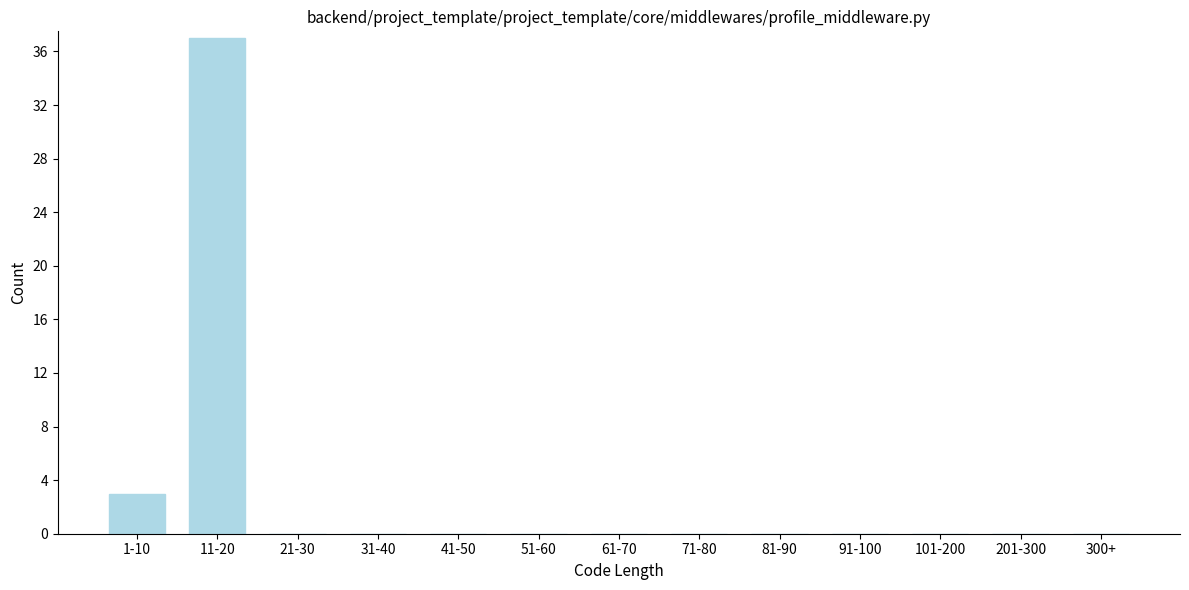

Reading left to right, extract all data points from this chart.

1-10=3	11-20=37	21-30=0	31-40=0	41-50=0	51-60=0	61-70=0	71-80=0	81-90=0	91-100=0	101-200=0	201-300=0	300+=0